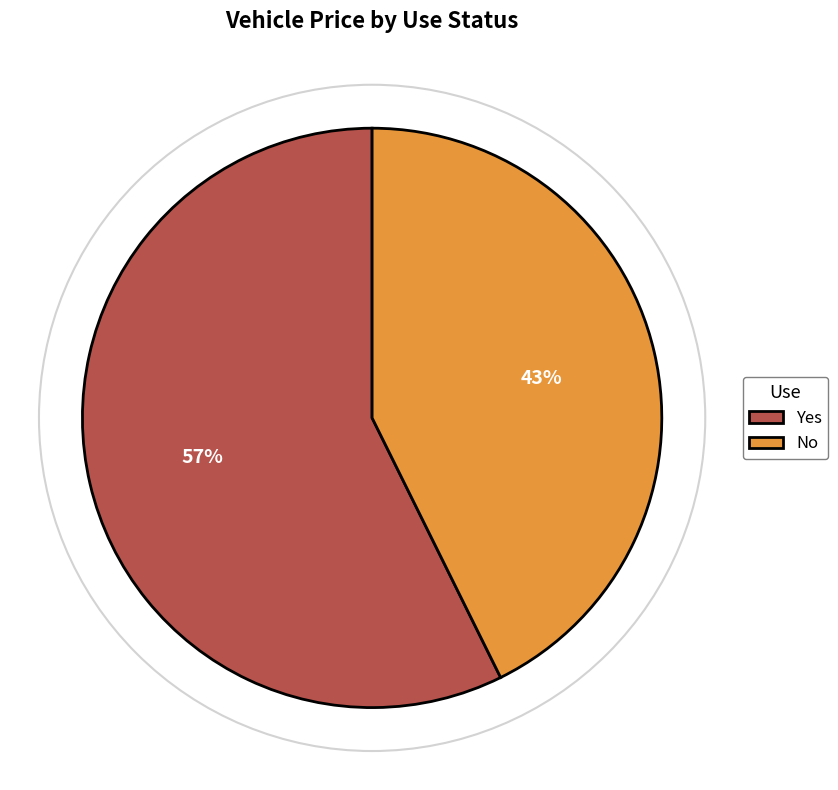

Is the sum of No and Yes greater than half?

Yes